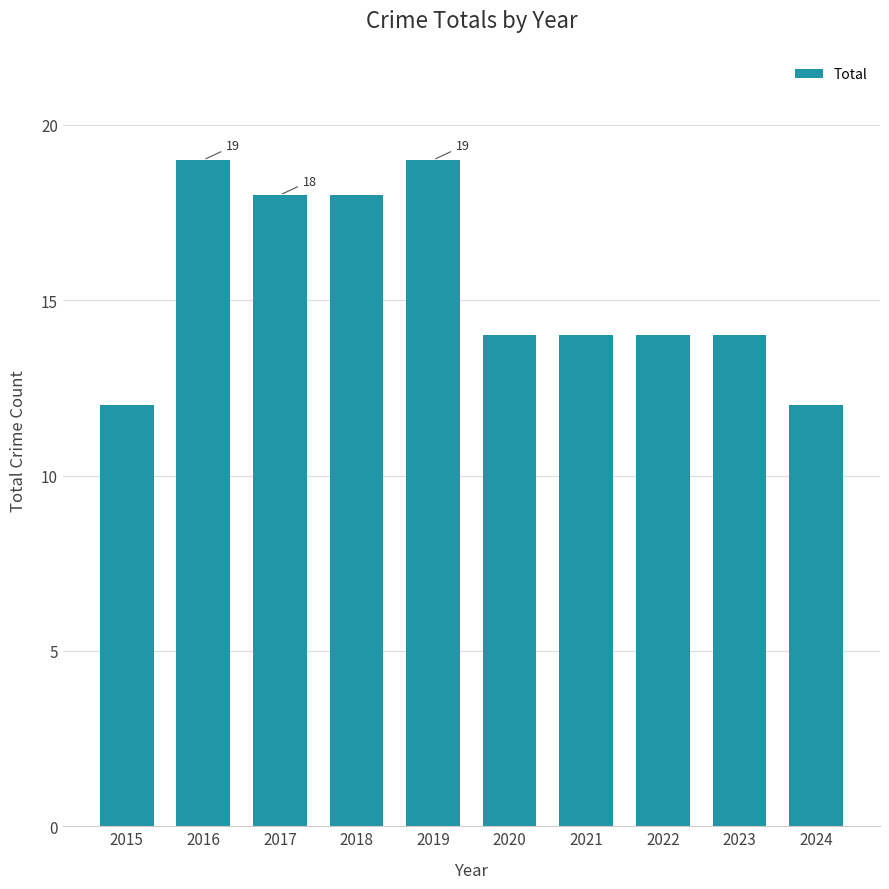

Count the number of data series in this chart.

1